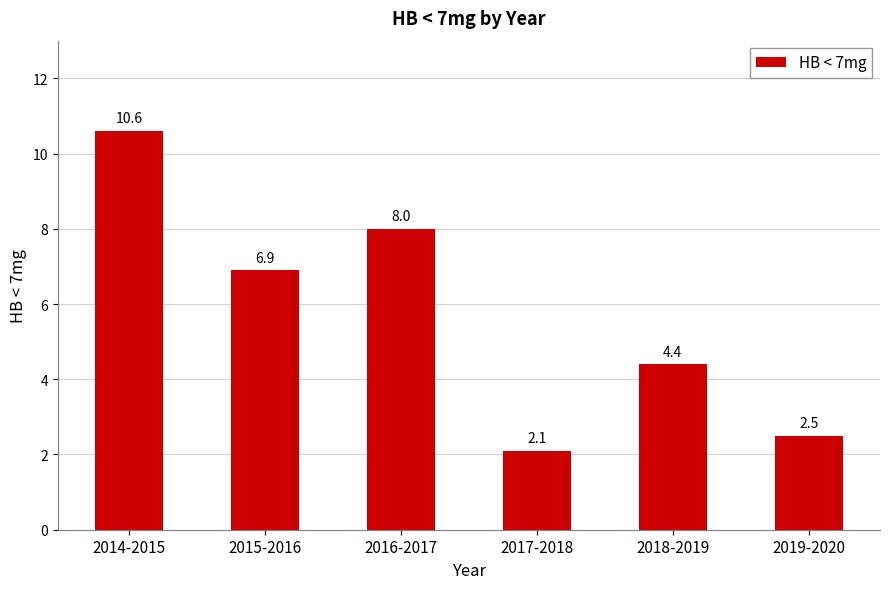

Reading right to left, what are all the values shown in this chart?

2019-2020=2.5	2018-2019=4.4	2017-2018=2.1	2016-2017=8.0	2015-2016=6.9	2014-2015=10.6